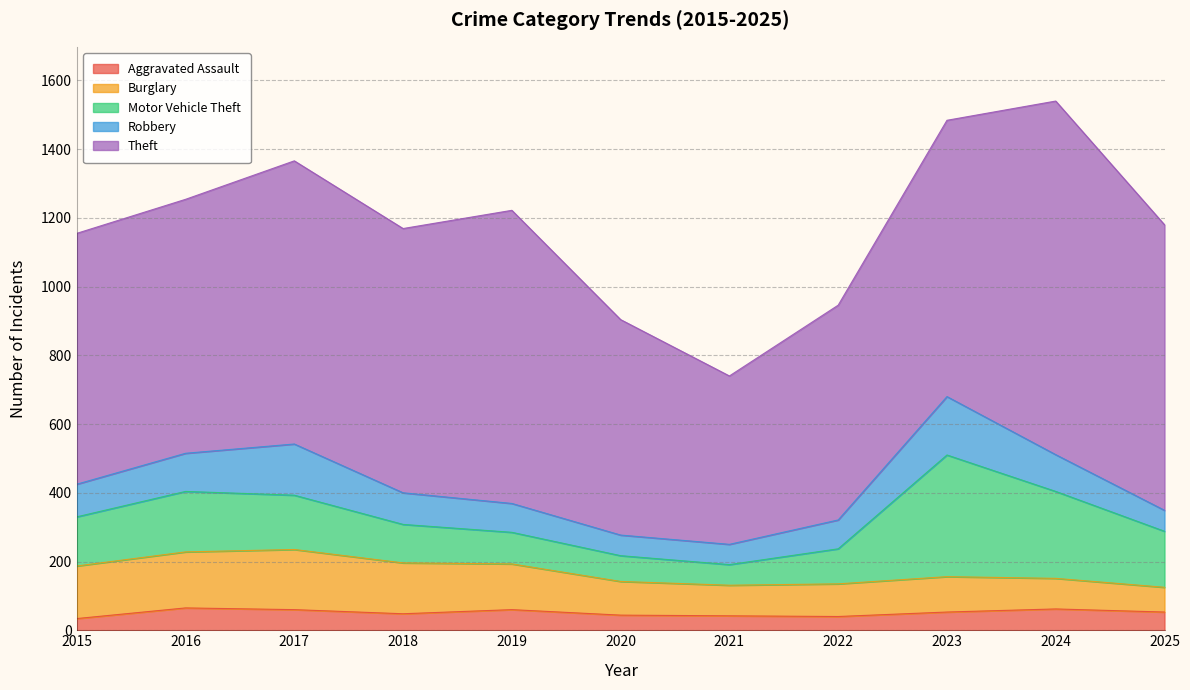

Which series has the largest total across all categories?

Theft